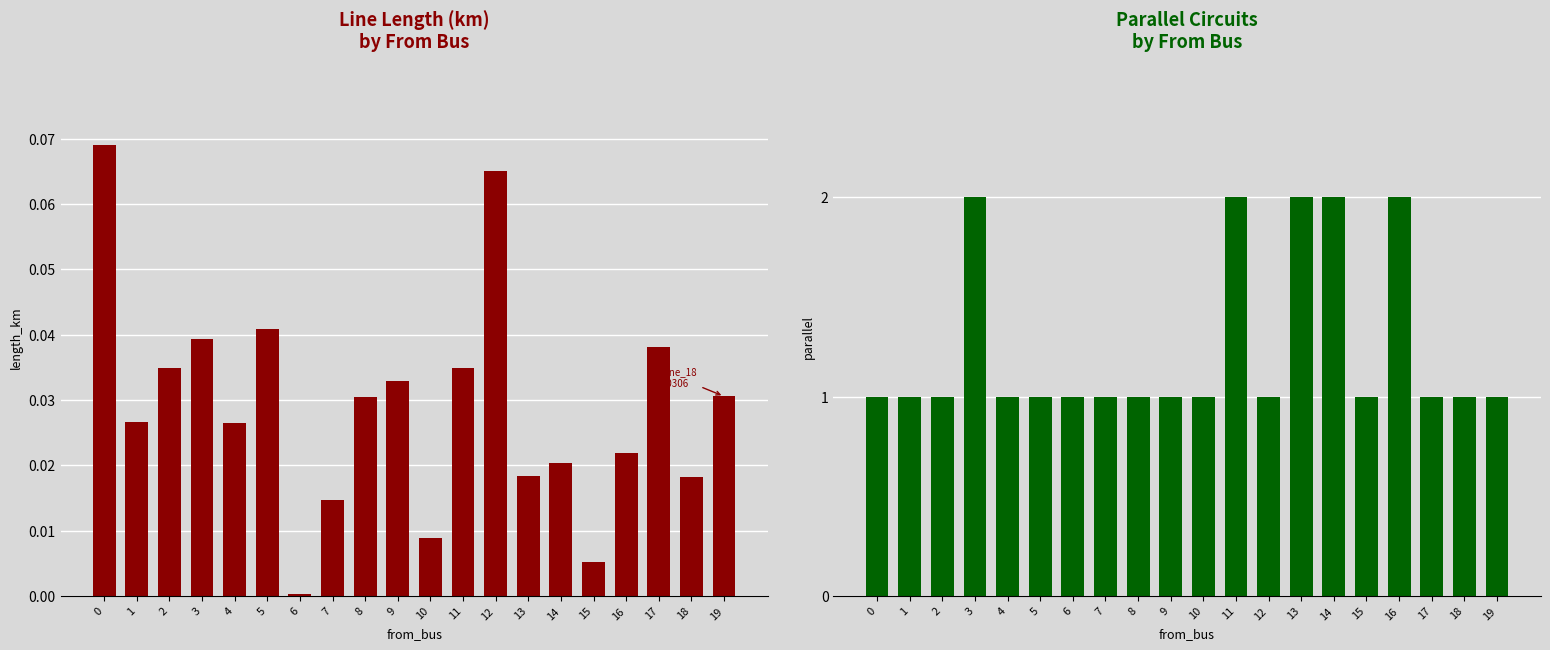

The parallel series shows 1.0 at 15. True or false?

True